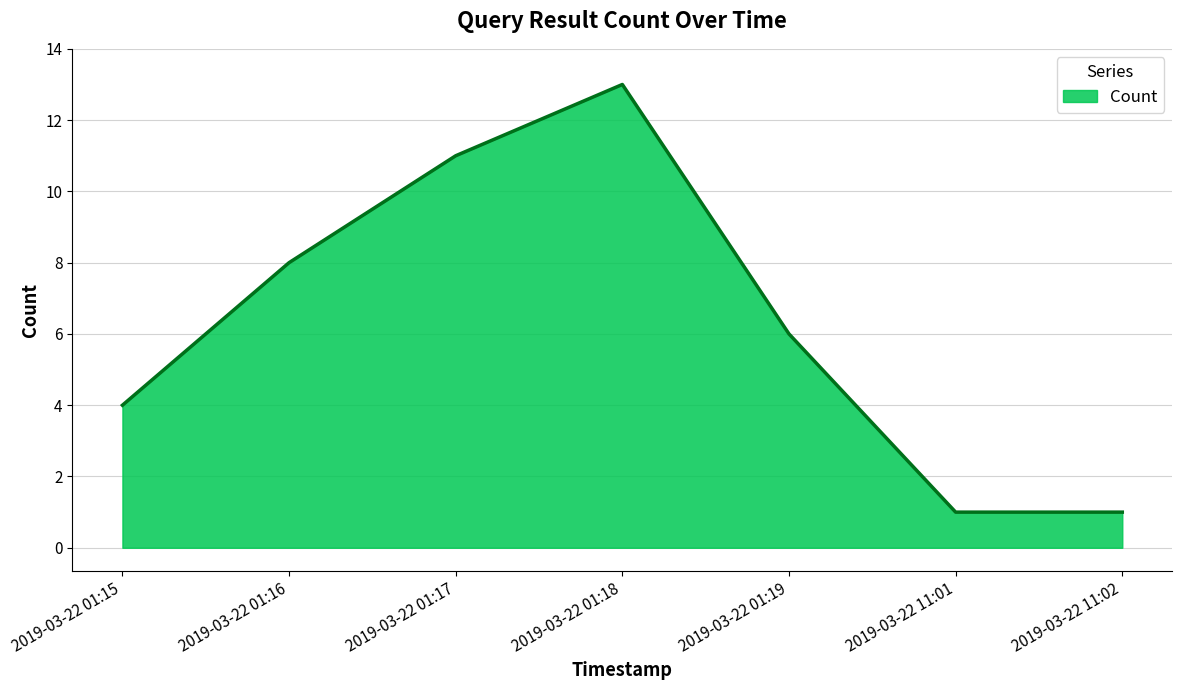

At which category does the chart reach its peak across all series?

2019-03-22 01:18